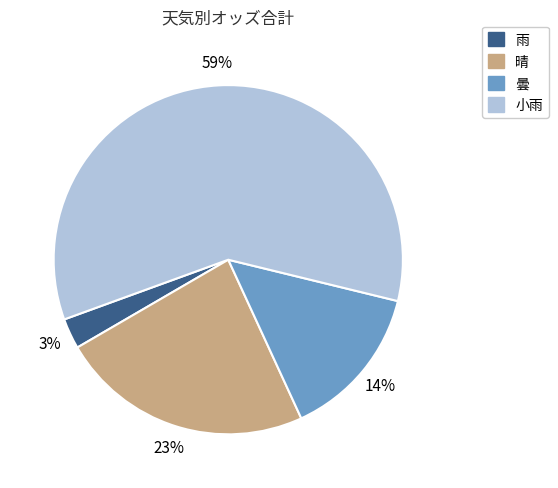

Does any single category account for the majority?

Yes